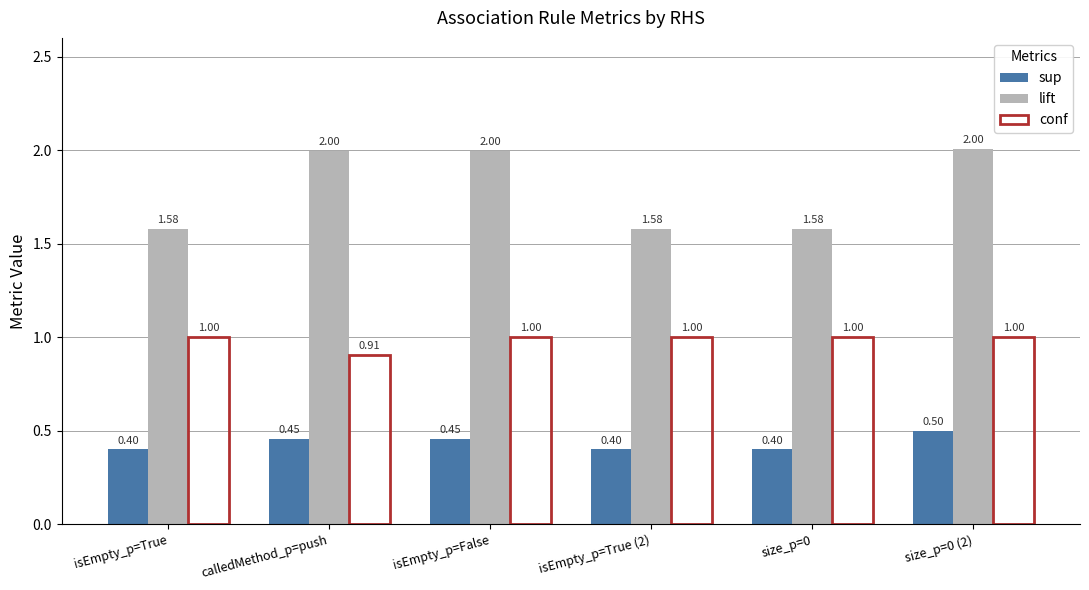

What position from the right is isEmpty_p=False?

4